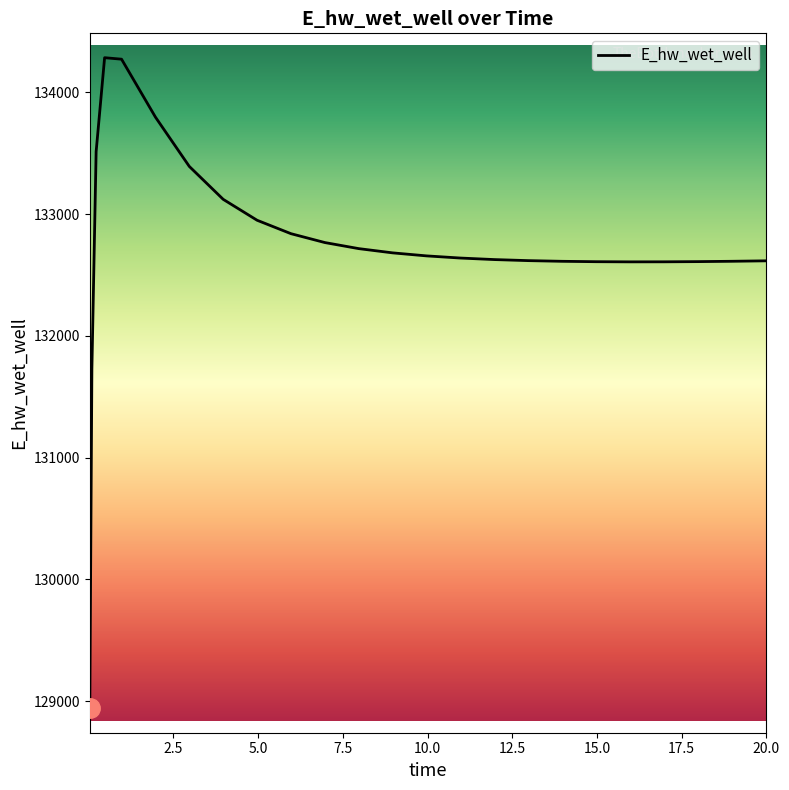

What is the maximum value shown in the chart?

134283.3